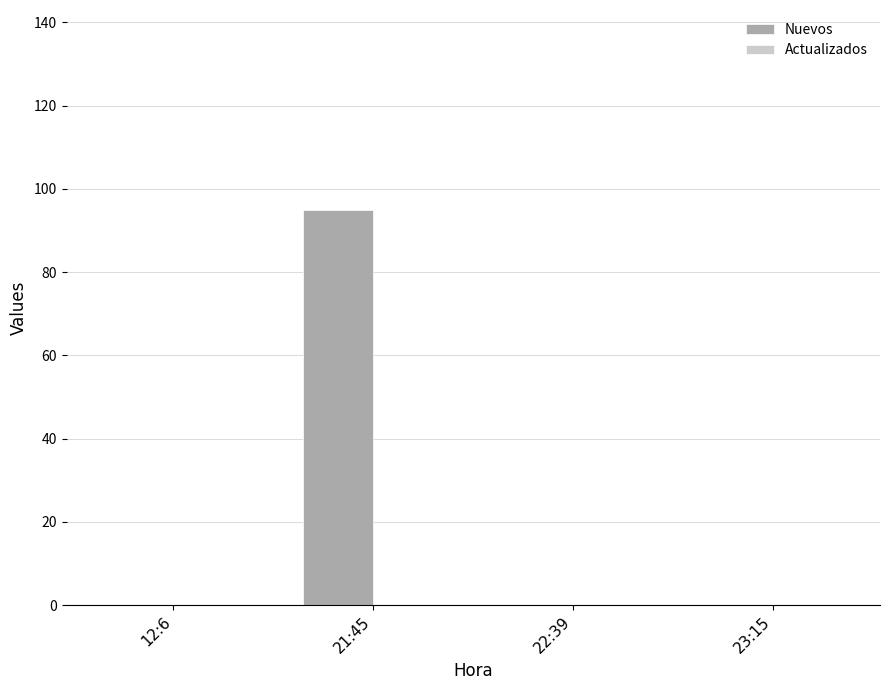

True or false: the data shows 95 at 21:45.

True